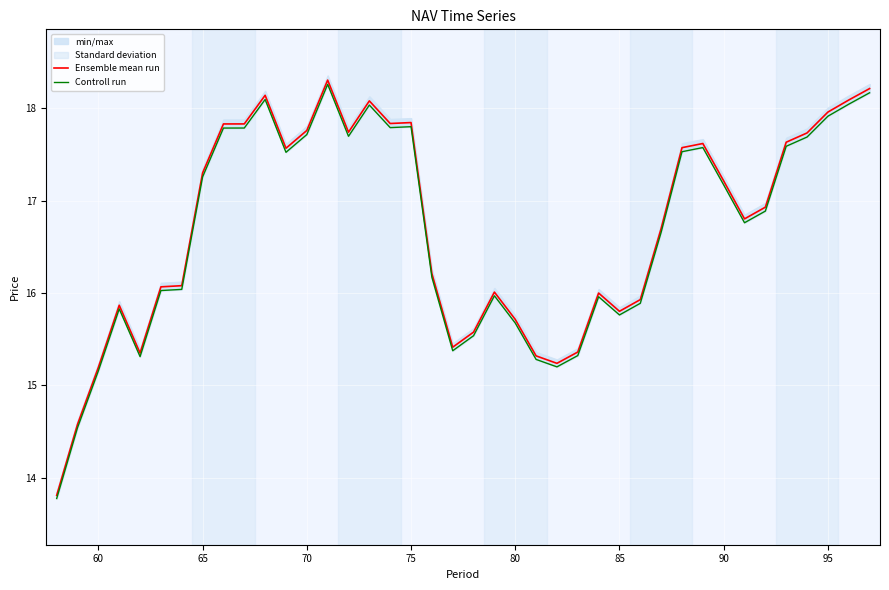

What is the maximum value for Ensemble mean run?

18.3